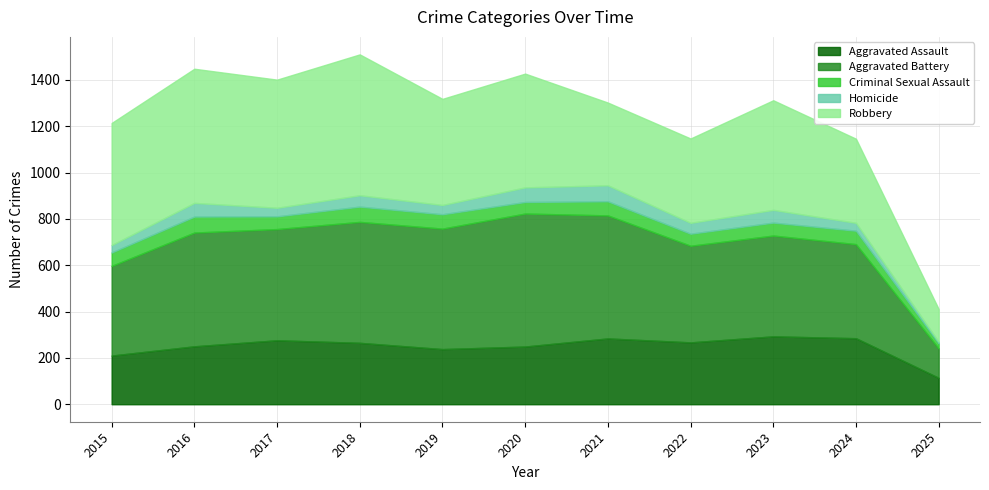

True or false: Homicide and Aggravated Assault cross at least once.

False